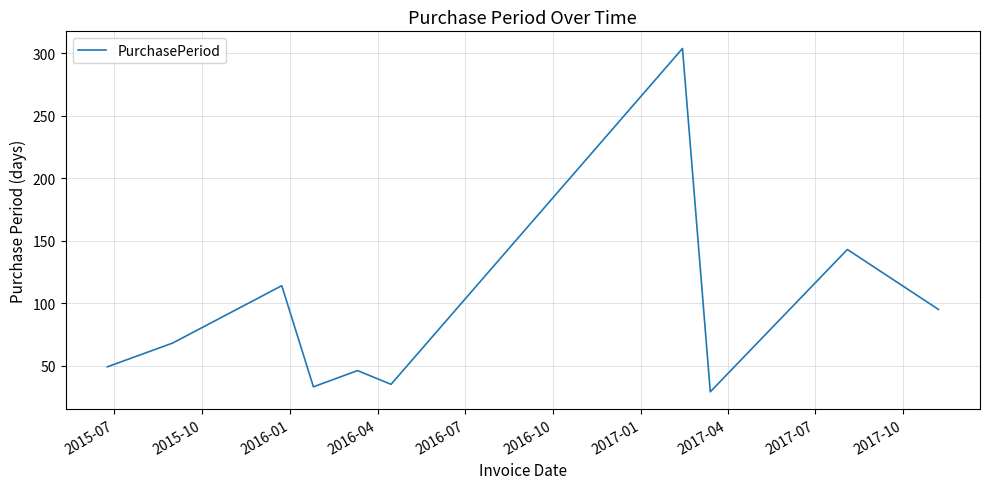

What is the difference between the maximum and minimum values?

275